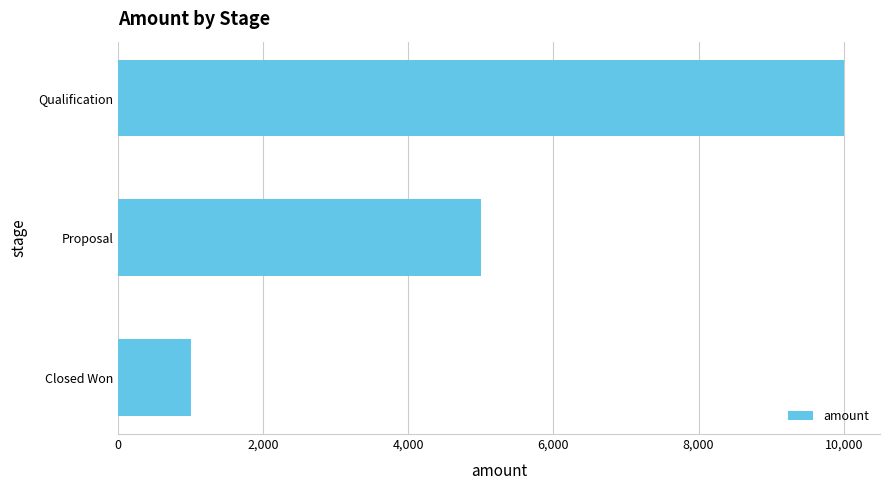

What is the ratio of the value at Qualification to the value at Closed Won?

10.0